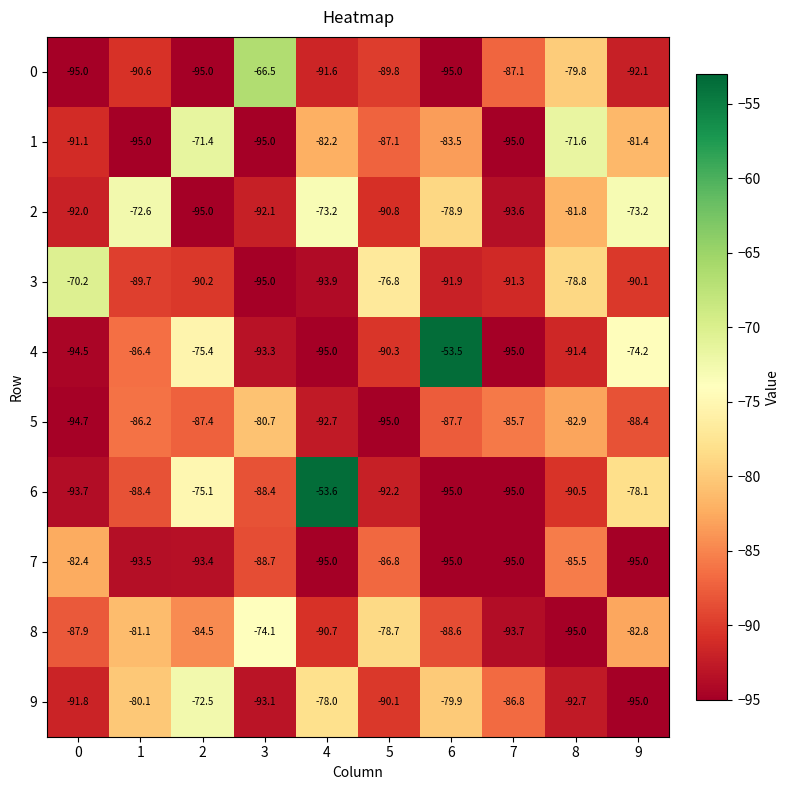

The value of 8 at 7 is -93.7. True or false?

True